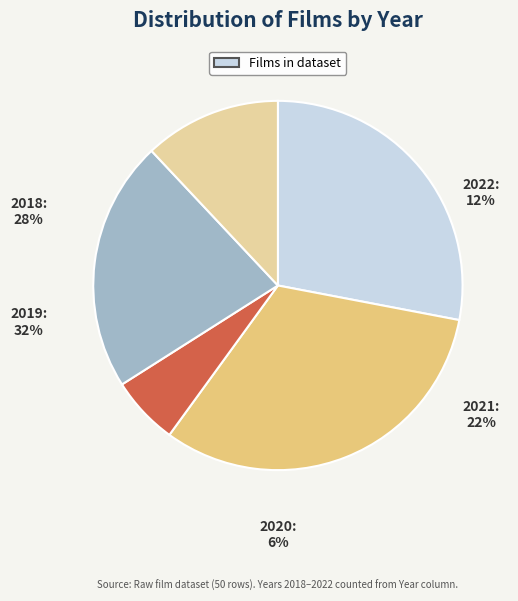

To the nearest percent, what is the combined percentage of 2022 and 2018?

40%